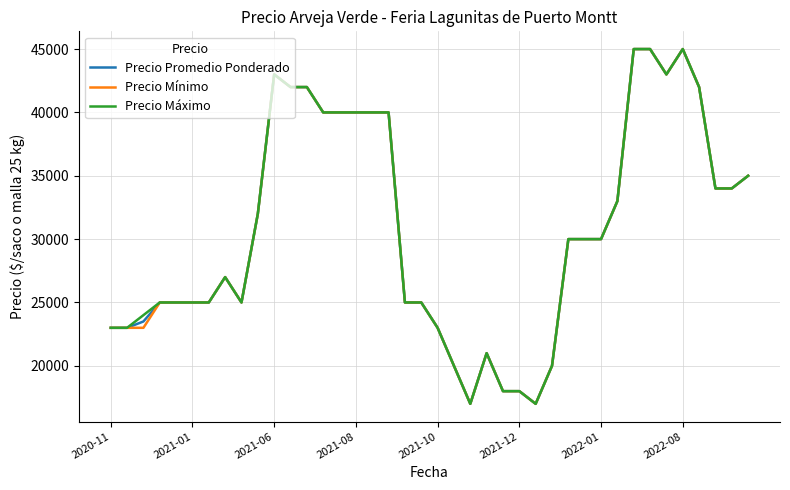

How many distinct data groups are displayed?

3